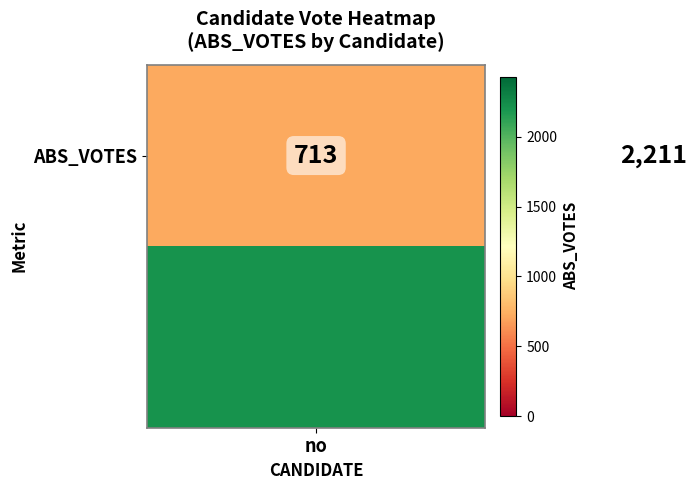

Reading right to left, extract all data points from this chart.

2211	713